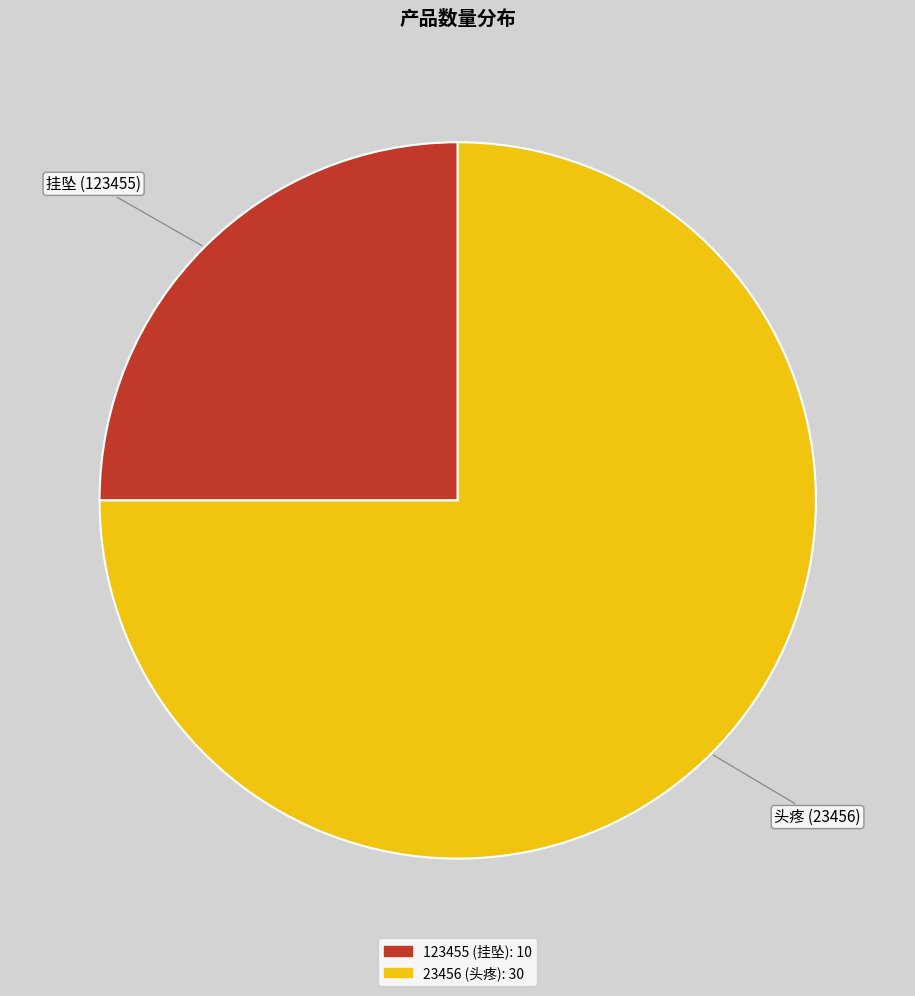

How many slices are in this pie chart?

2